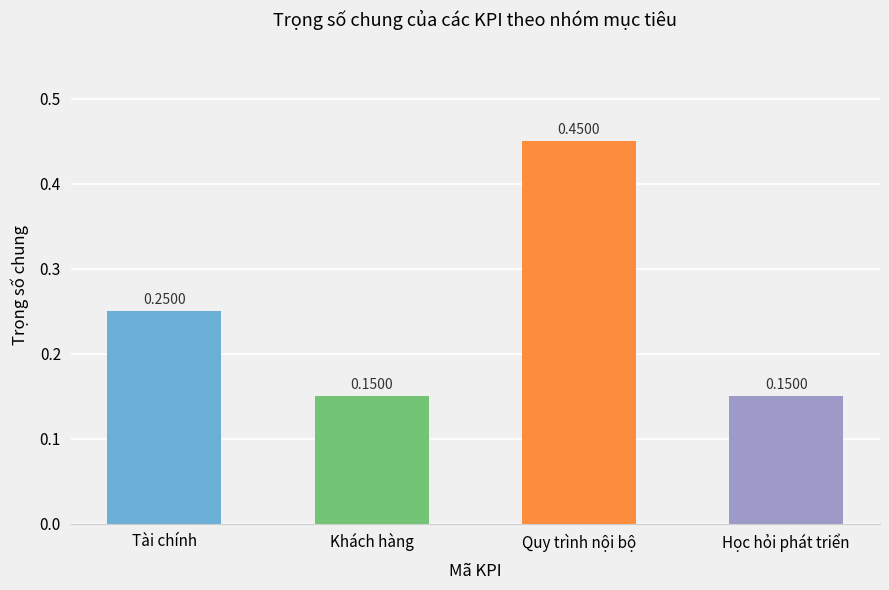

Between Khách hàng and Quy trình nội bộ, which is larger?

Quy trình nội bộ